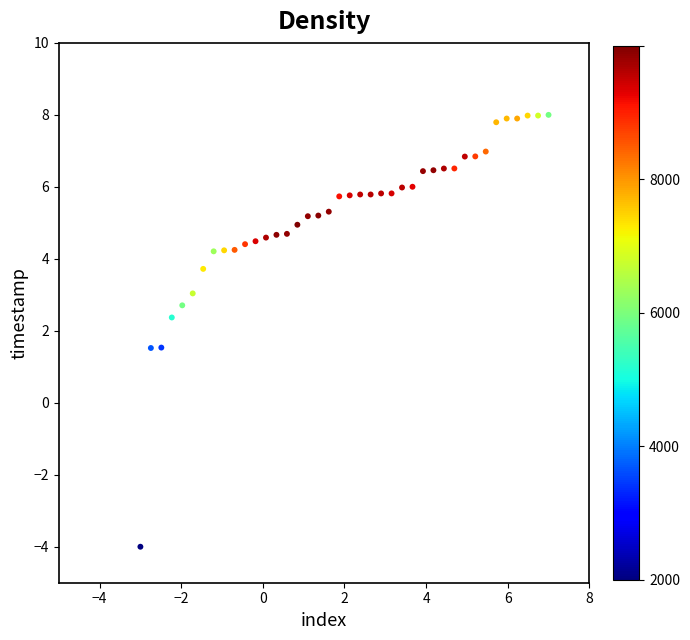

What is the range of Y values (max minus min)?

12.0